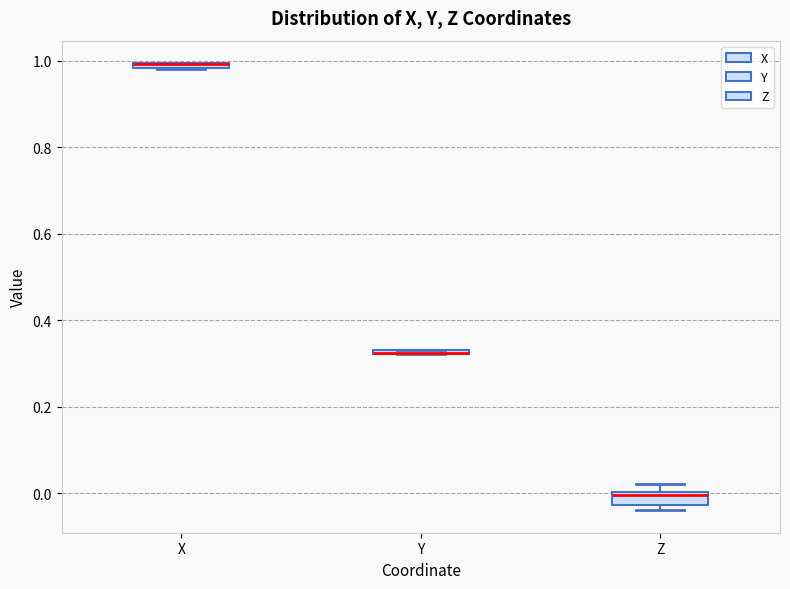

Where is the lower edge of the box for X on the y-axis? The values are not printed on the chart, so give them approximately, as read against the axis.

0.98